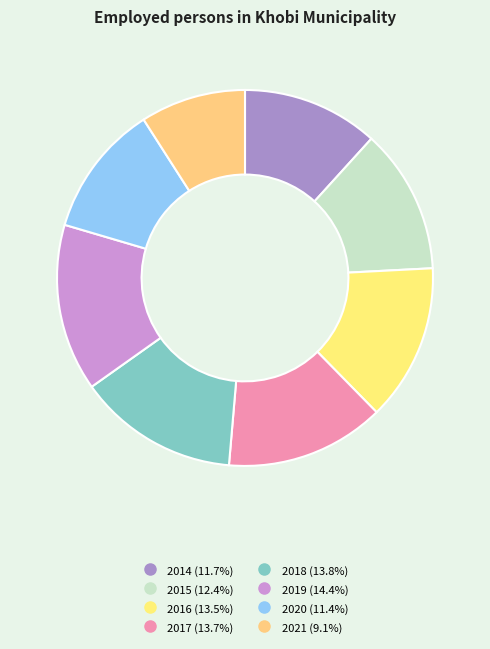

The 2016 slice represents 6% of the pie. True or false?

False